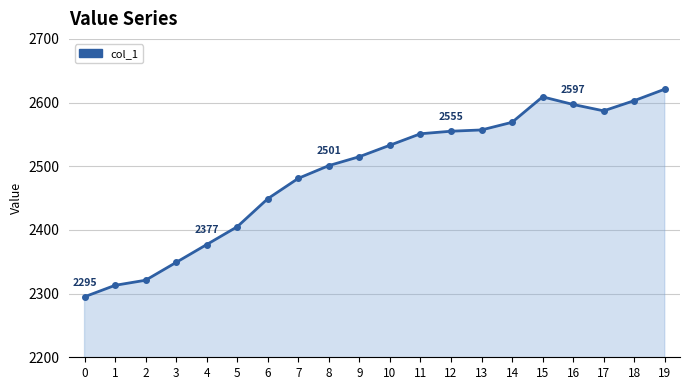

How many lines are shown in the chart?

1